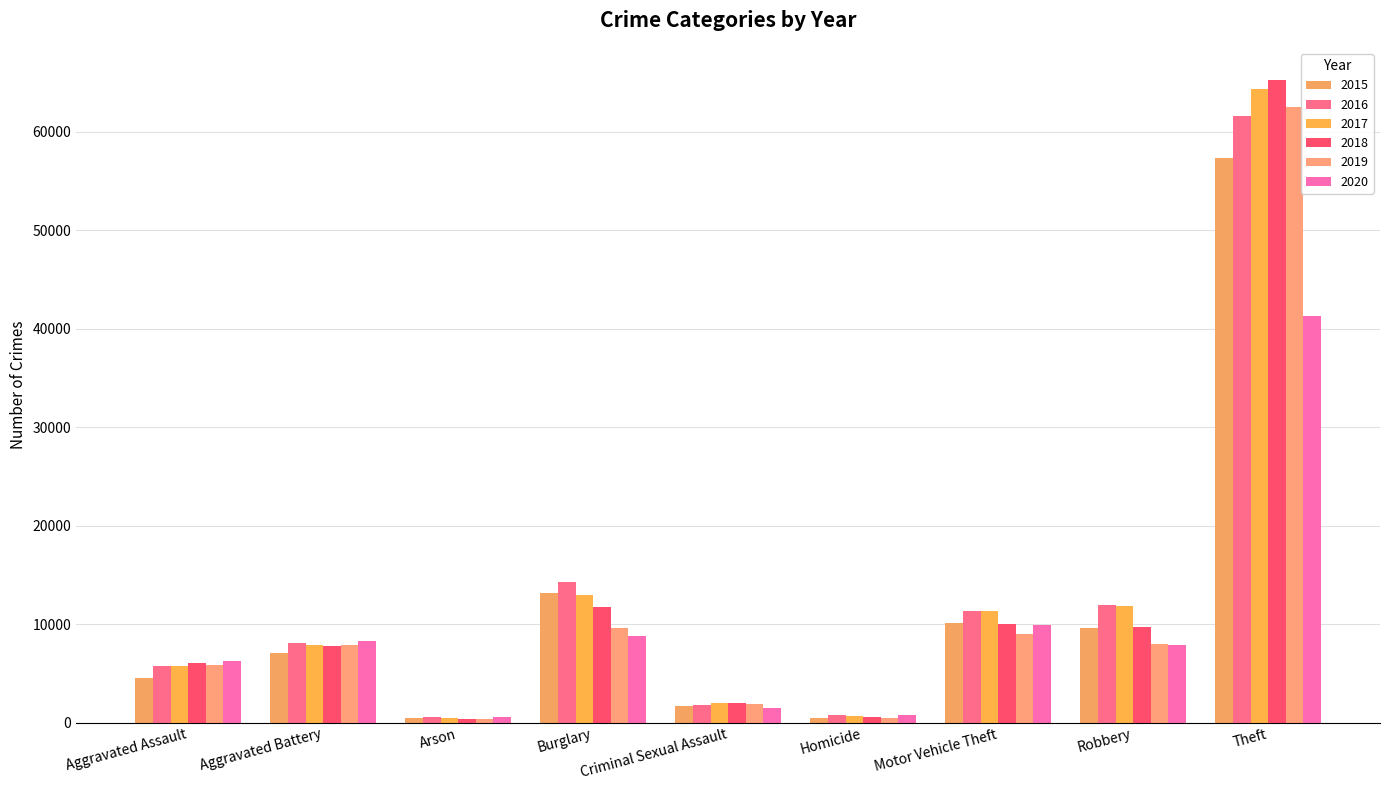

What is the label of the 8th bar from the right?

Aggravated Battery